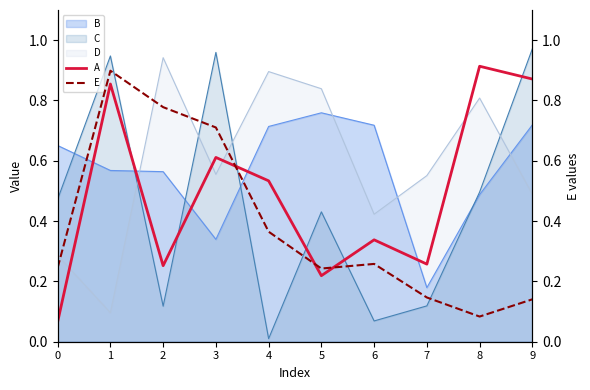

What is the value of the A point at the 5th from the left?

0.5